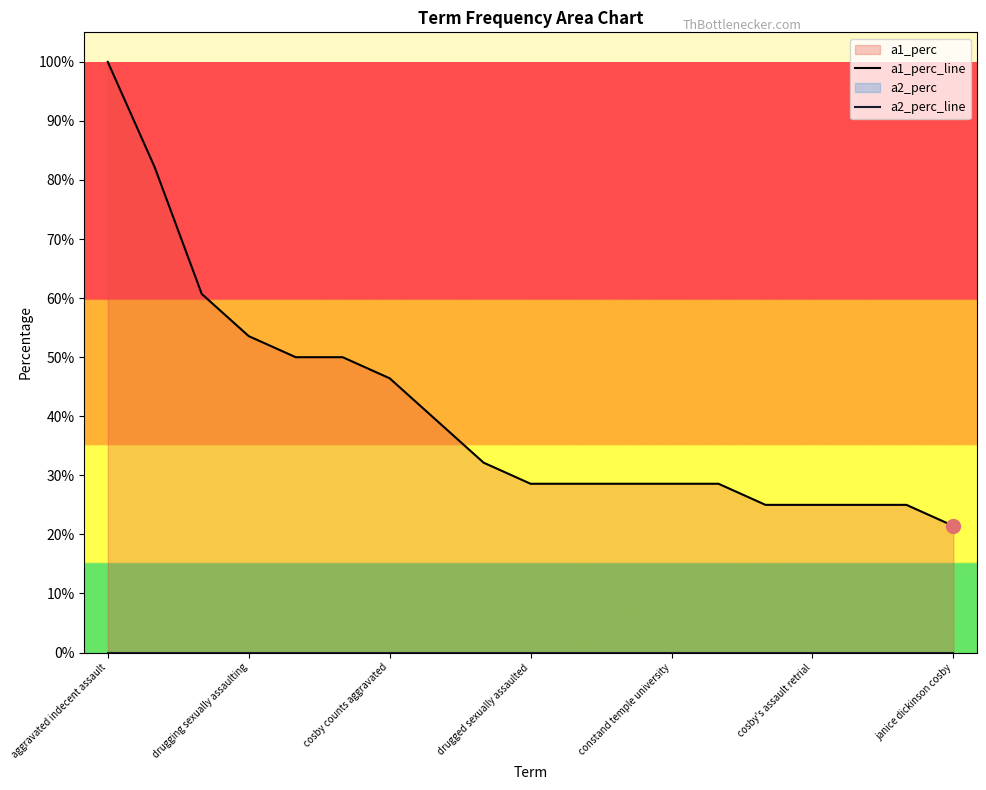

True or false: a2_perc_line and a1_perc_line intersect in this chart.

False